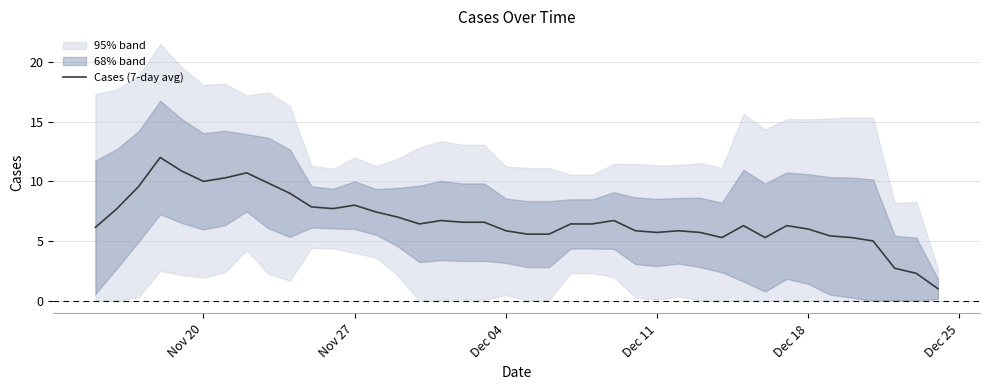

Is it true that Cases (7-day avg) equals 3.1 at Dec 04?

False